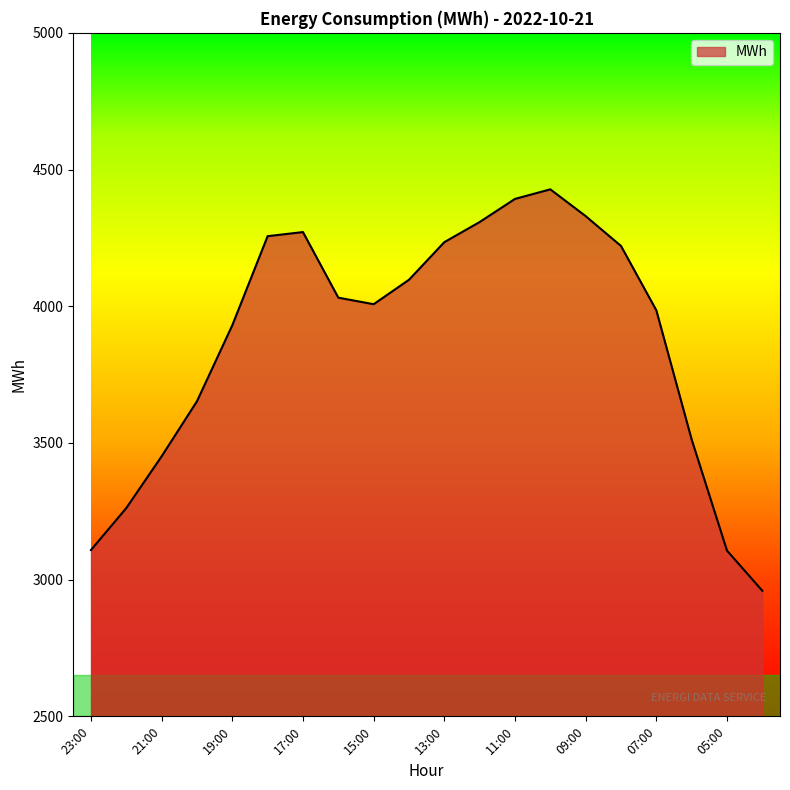

What is the difference between the maximum and minimum values?

1468.3